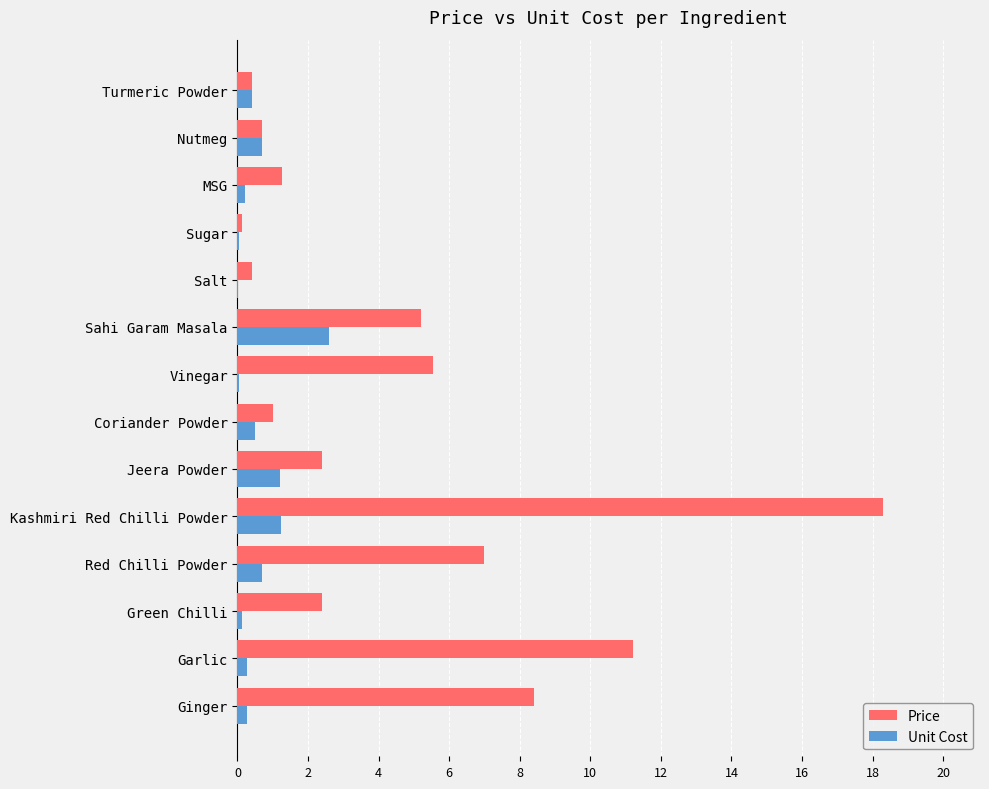

Between Sahi Garam Masala and Nutmeg, which series saw the biggest shift?

Price